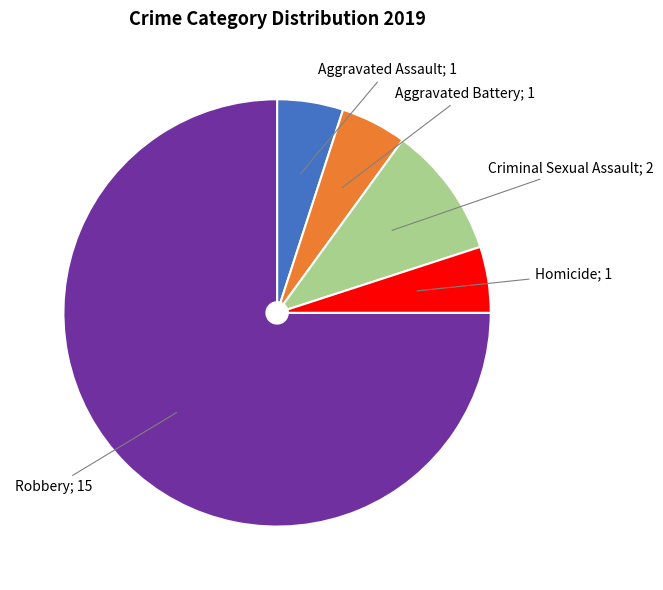

Is there a majority slice in this chart?

Yes